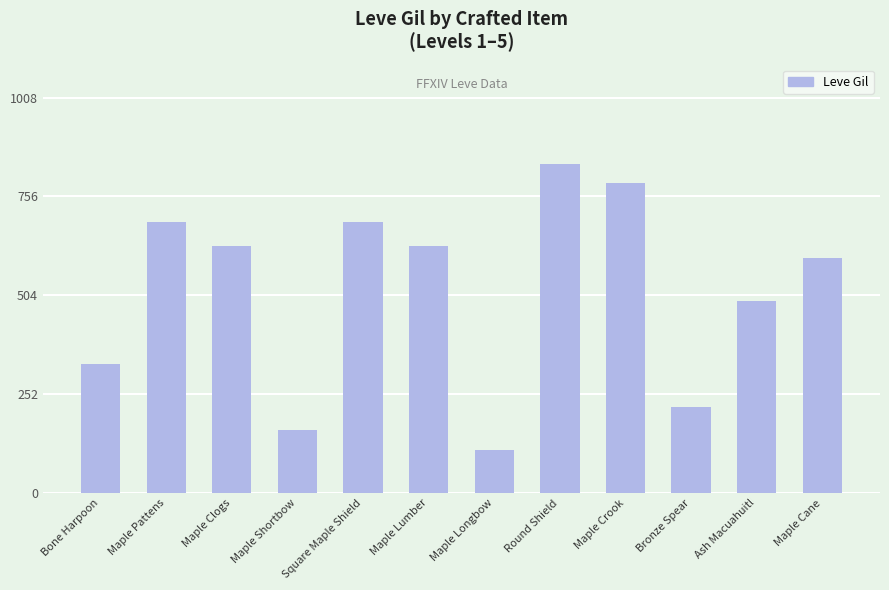

How many bars are there in total?

12